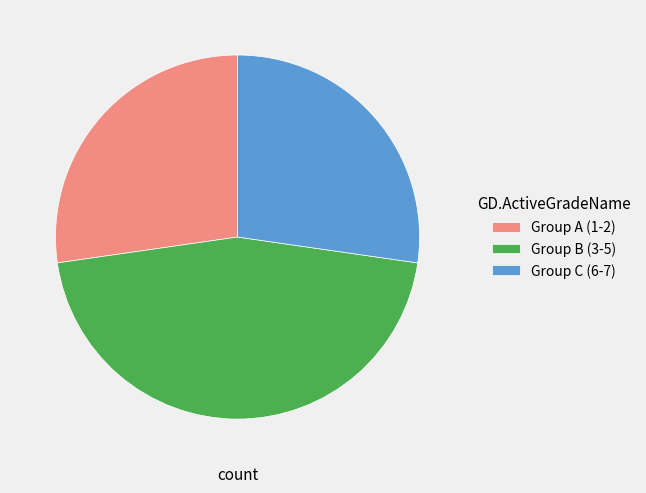

Is there a majority slice in this chart?

No